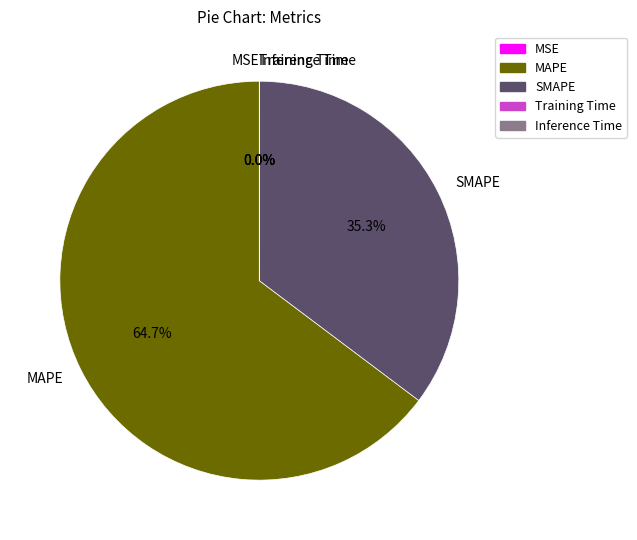

Does any single category account for the majority?

Yes